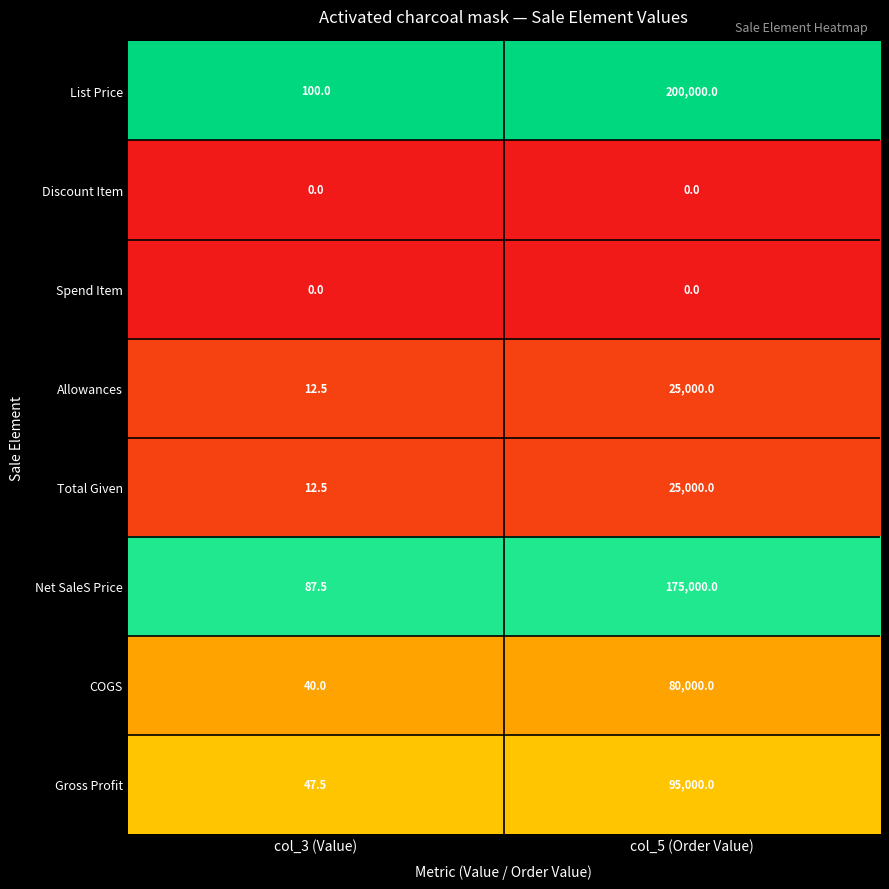

The value of Net SaleS Price at col_5 (Order Value) is 175000.0. True or false?

True